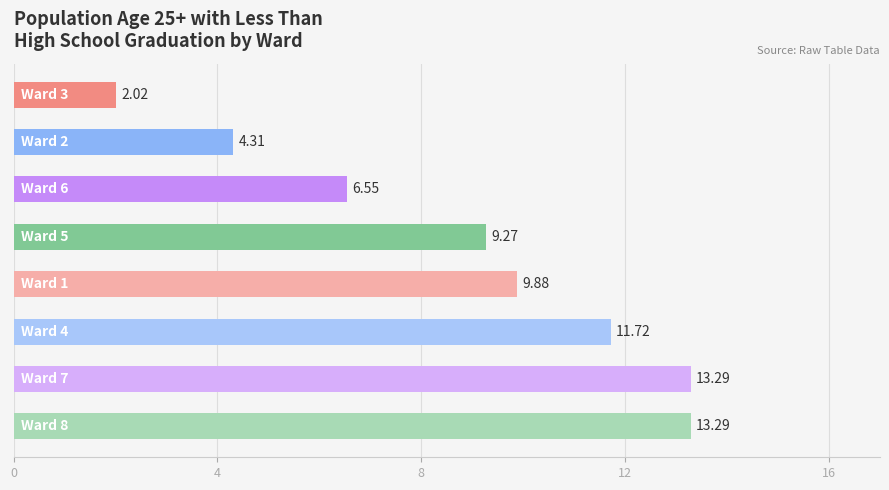

What is the difference between the second highest and minimum values?

11.3